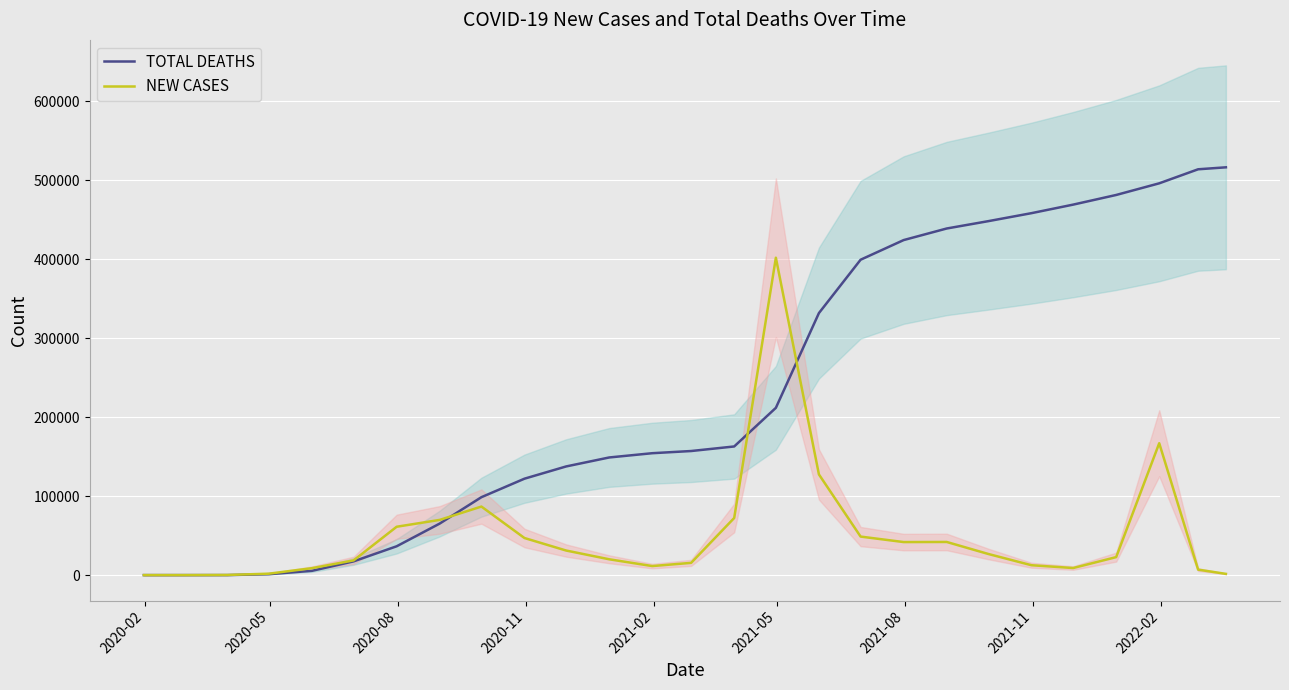

At how many categories does at least one series exceed 507031?

2